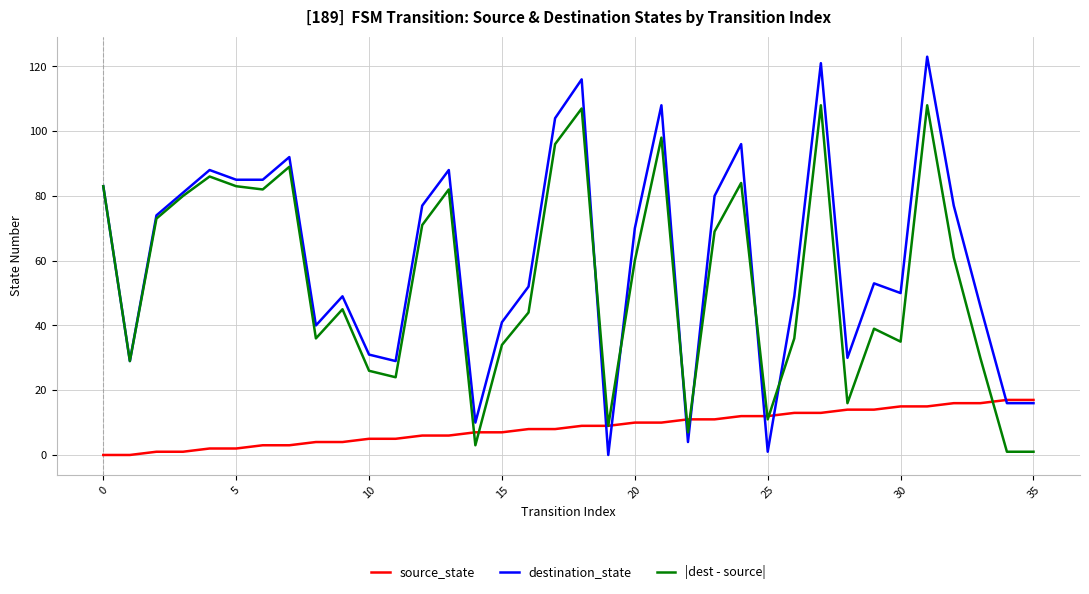

Which series has the largest range (max minus min)?

destination_state